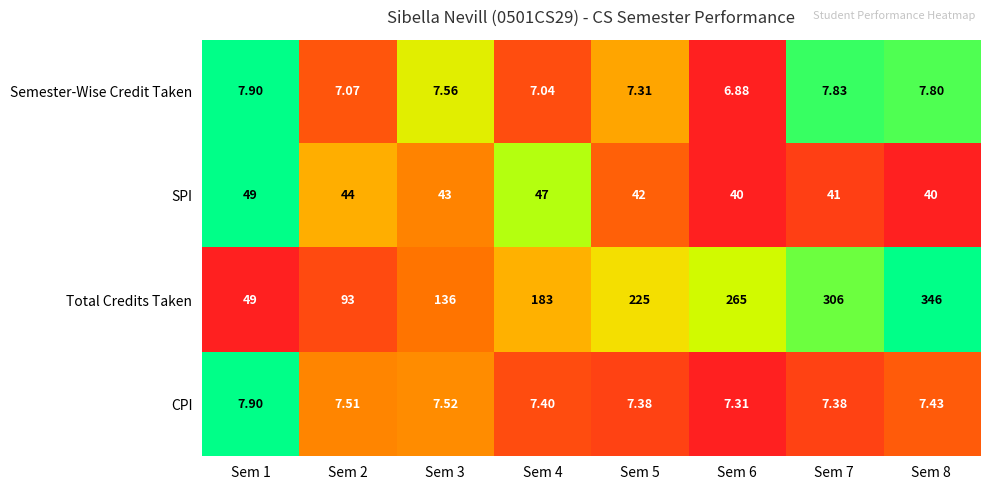

Which series has the largest total across all categories?

Total Credits Taken